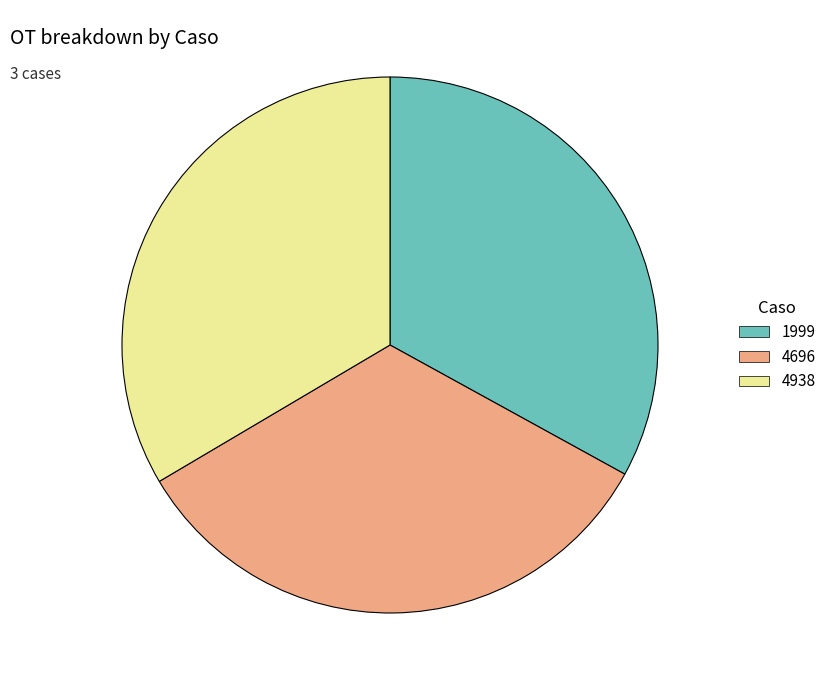

How many segments does this pie chart have?

3